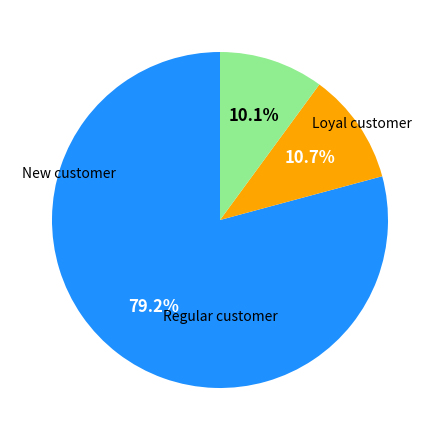

Is there a majority slice in this chart?

Yes